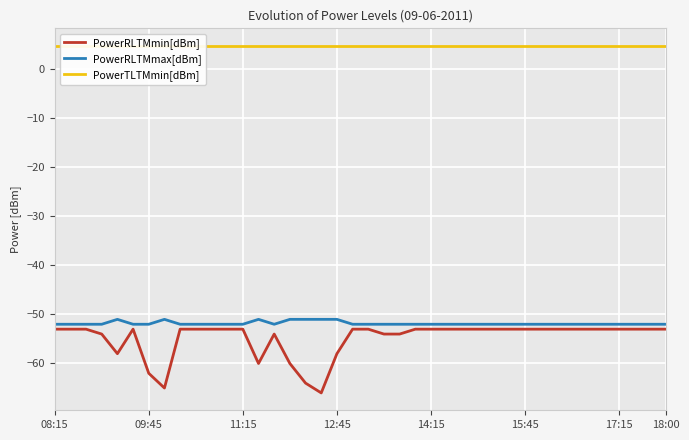

Reading right to left, extract all data points from this chart.

PowerRLTMmin[dBm]: -53.0	-53.0	-53.0	-53.0	-53.0	-53.0	-53.0	-53.0	-53.0	-53.0	-53.0	-53.0	-53.0	-53.0	-53.0	-53.0	-53.0	-54.0	-54.0	-53.0	-53.0	-58.0	-66.0	-64.0	-60.0	-54.0	-60.0	-53.0	-53.0	-53.0	-53.0	-53.0	-65.0	-62.0	-53.0	-58.0	-54.0	-53.0	-53.0	-53.0
PowerRLTMmax[dBm]: -52.0	-52.0	-52.0	-52.0	-52.0	-52.0	-52.0	-52.0	-52.0	-52.0	-52.0	-52.0	-52.0	-52.0	-52.0	-52.0	-52.0	-52.0	-52.0	-52.0	-52.0	-51.0	-51.0	-51.0	-51.0	-52.0	-51.0	-52.0	-52.0	-52.0	-52.0	-52.0	-51.0	-52.0	-52.0	-51.0	-52.0	-52.0	-52.0	-52.0
PowerTLTMmin[dBm]: 4.8	4.8	4.8	4.8	4.8	4.8	4.8	4.8	4.8	4.8	4.8	4.8	4.8	4.8	4.8	4.8	4.8	4.8	4.8	4.8	4.8	4.8	4.8	4.8	4.8	4.8	4.8	4.8	4.8	4.8	4.8	4.8	4.8	4.8	4.8	4.8	4.8	4.8	4.8	4.8